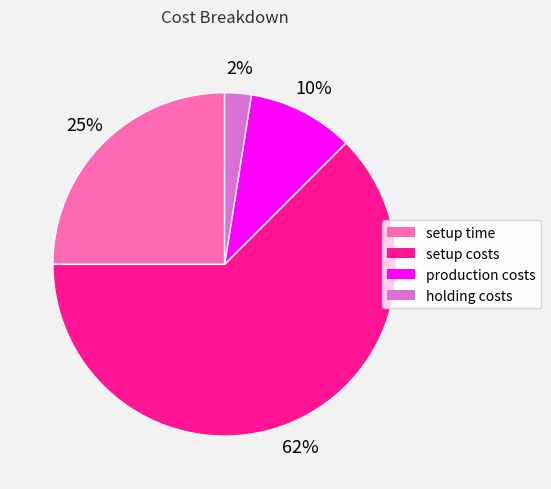

To the nearest percent, what is the average slice percentage?

25%